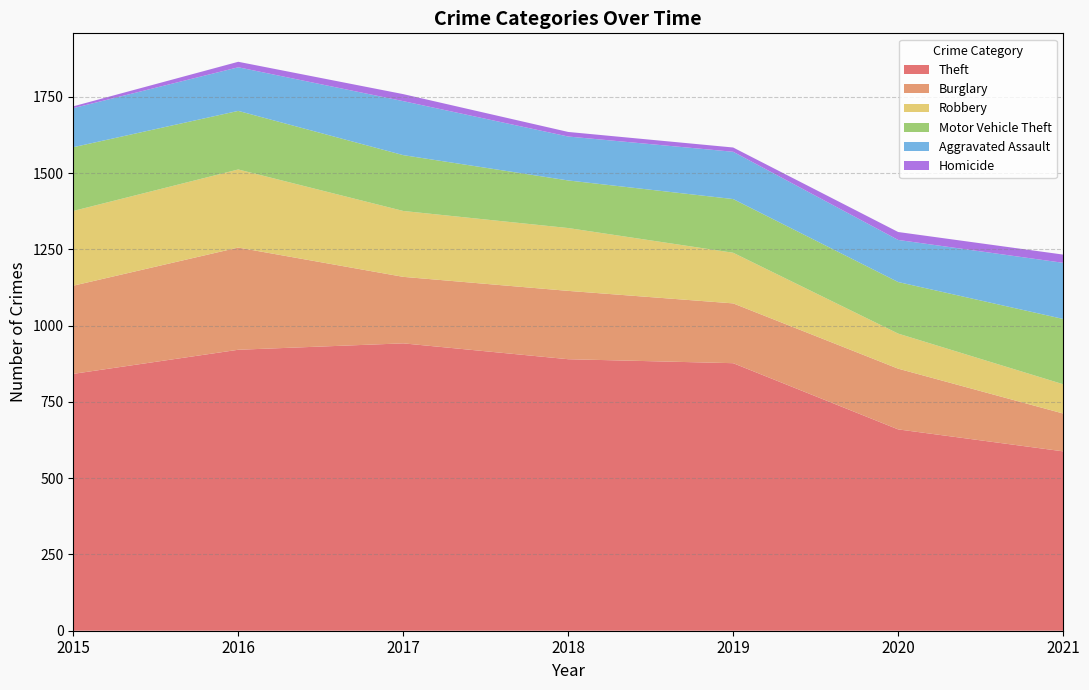

At which label does Robbery first exceed 206?

2015